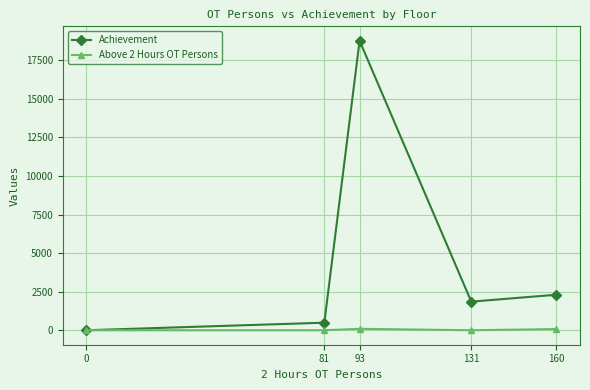

At which category does the chart reach its peak across all series?

93